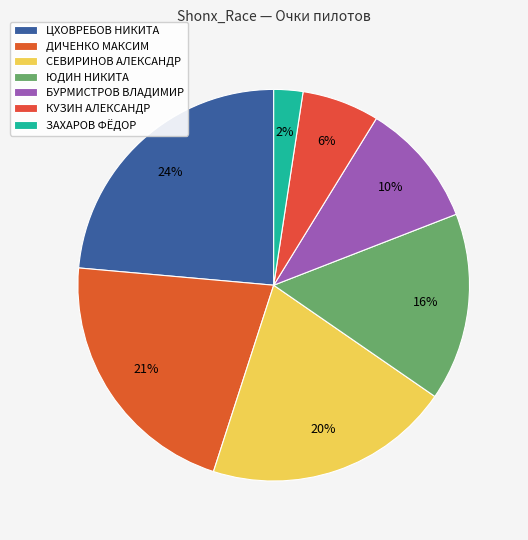

True or false: ЗАХАРОВ ФЁДОР accounts for 1% of the total.

False